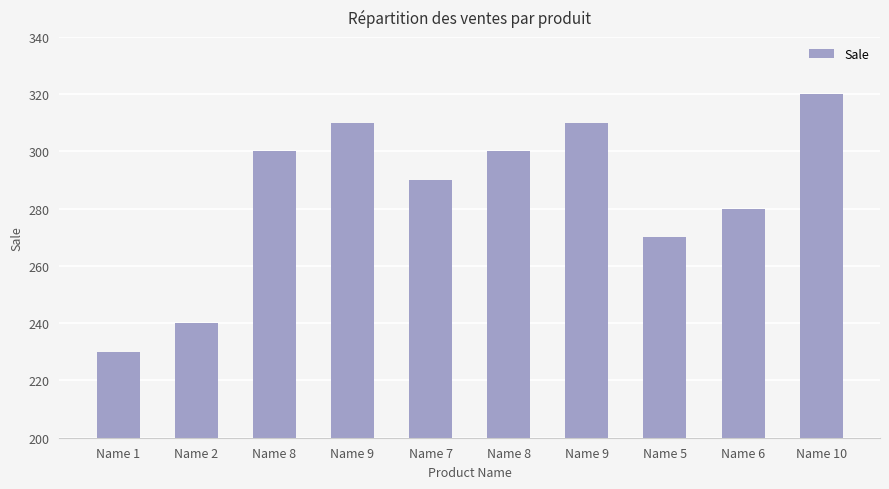

What is the ratio of the value at Name 8 to the value at Name 9?

1.0